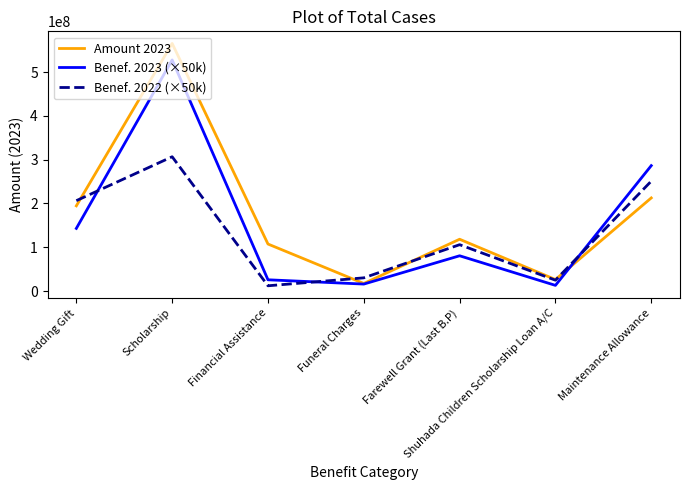

What is the difference between the Benef. 2022 (×50k) values at Funeral Charges and Shuhada Children Scholarship Loan A/C?

5350000